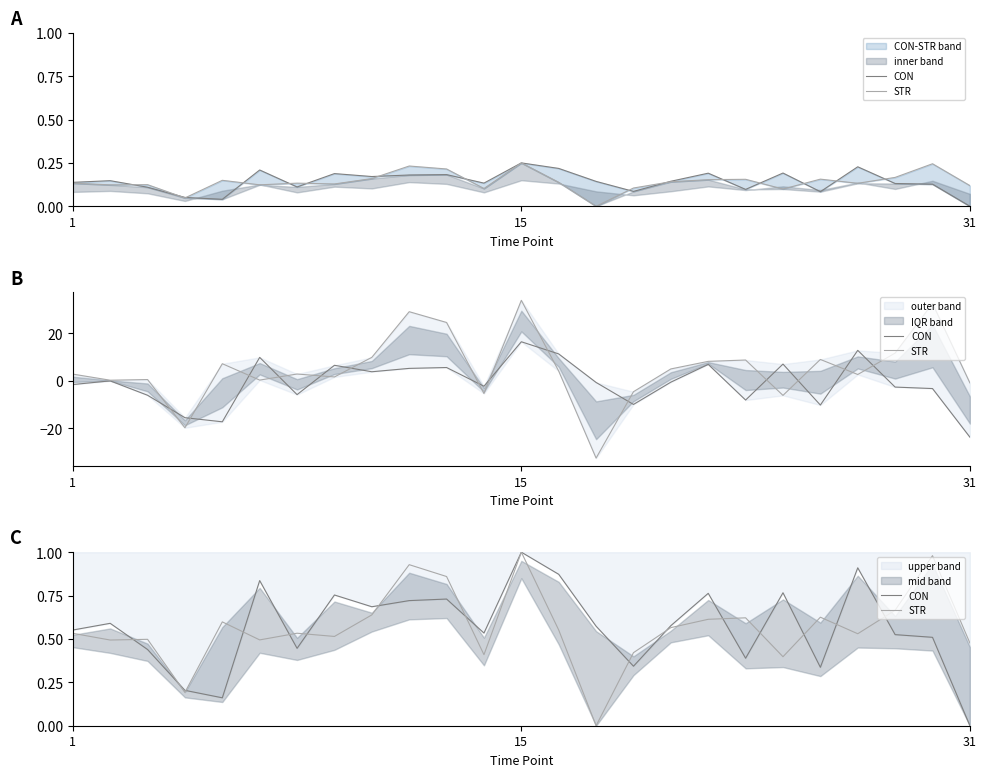

What is the spread (max minus min) of values at 15?

0.1